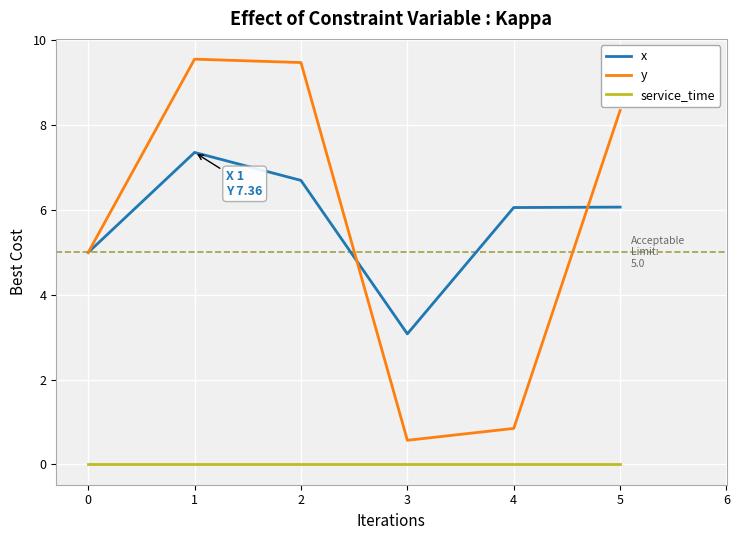

How many lines are shown in the chart?

3